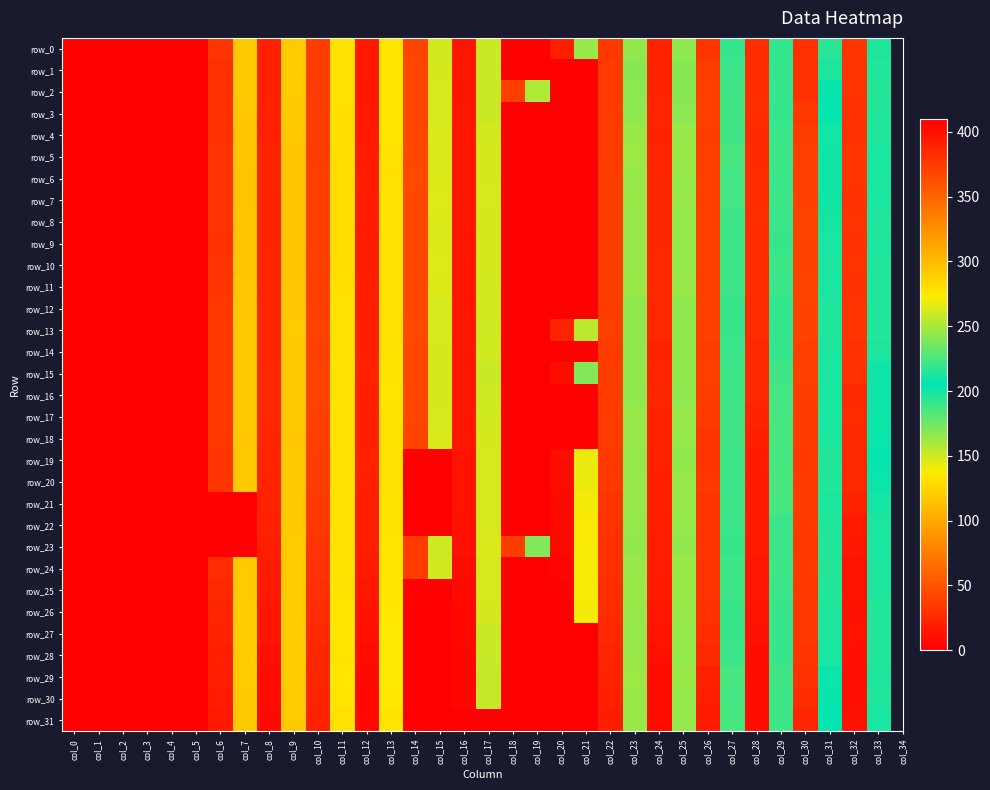

The value of row_26 at col_26 is 380.3. True or false?

True